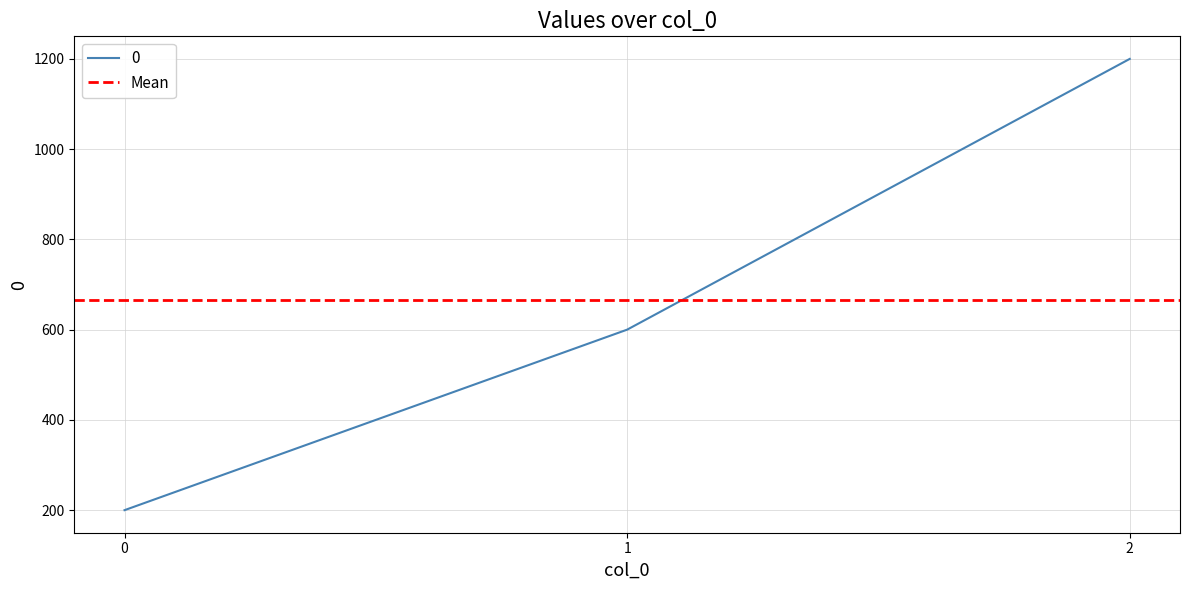

Which label corresponds to the largest value in the chart?

2